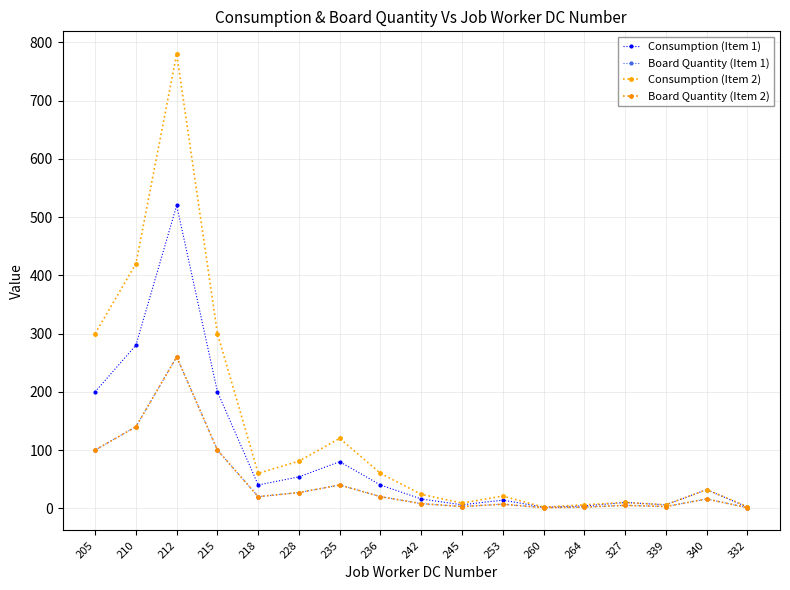

Does the chart have visible grid lines?

Yes